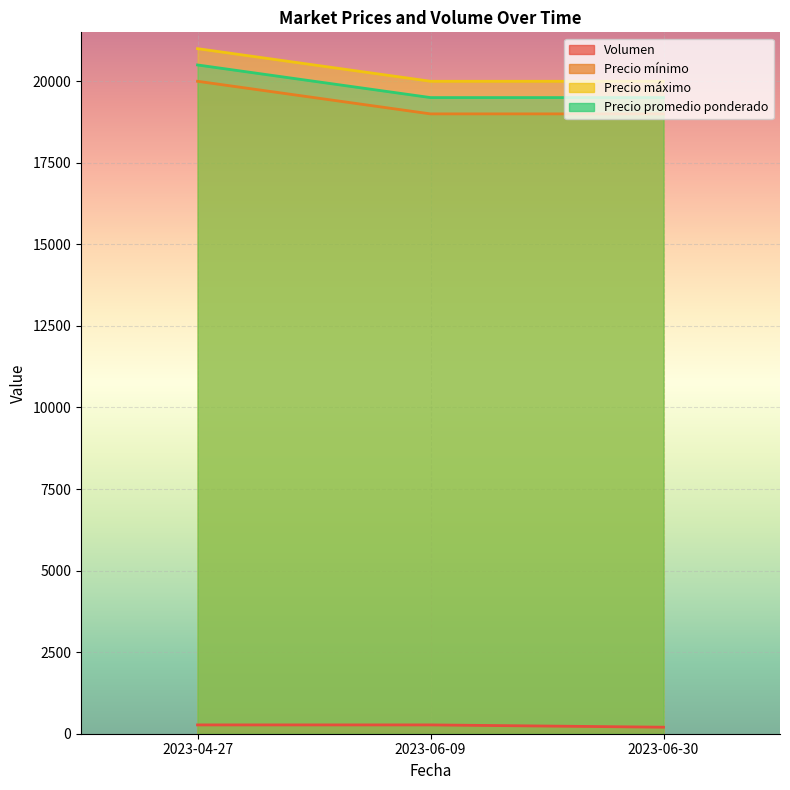

Reading left to right, list all the values displayed in this chart.

Volumen: 270	270	200
Precio mínimo: 20000	19000	19000
Precio máximo: 21000	20000	20000
Precio promedio ponderado: 20500	19500	19500